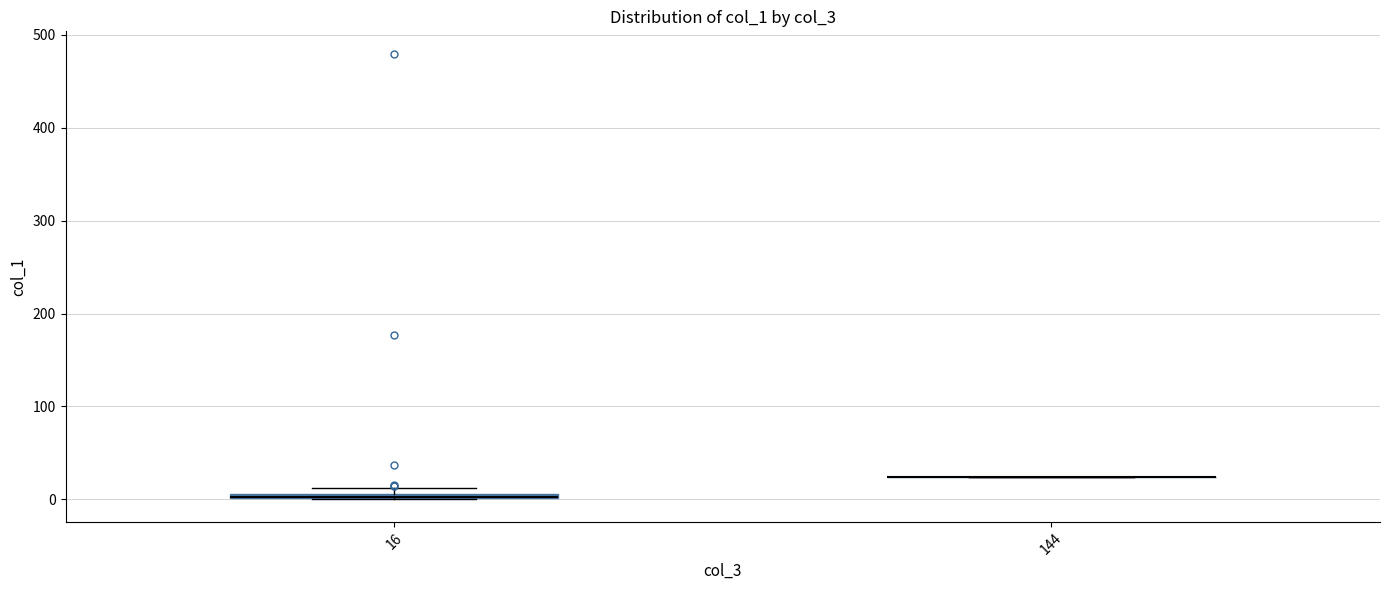

Where is the upper edge of the box at x = 16 on the y-axis? The values are not printed on the chart, so give them approximately, as read against the axis.

10